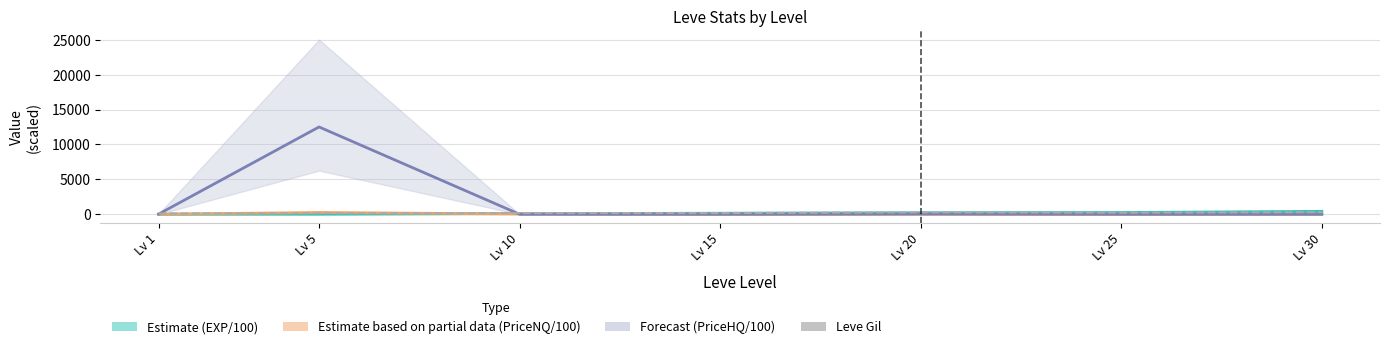

How many values in the Leve Gil series are below 172?

3